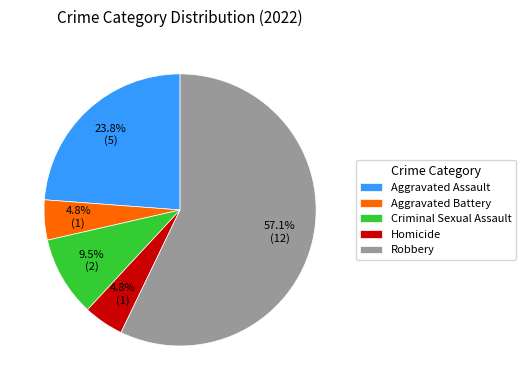

True or false: Robbery accounts for 57% of the total.

True